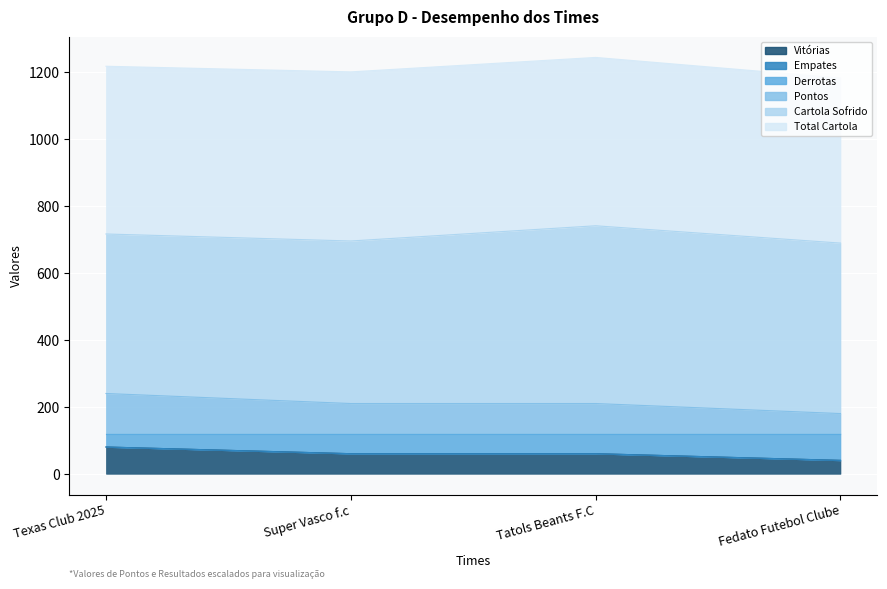

Which series changed the most between Texas Club 2025 and Tatols Beants F.C?

Pontos